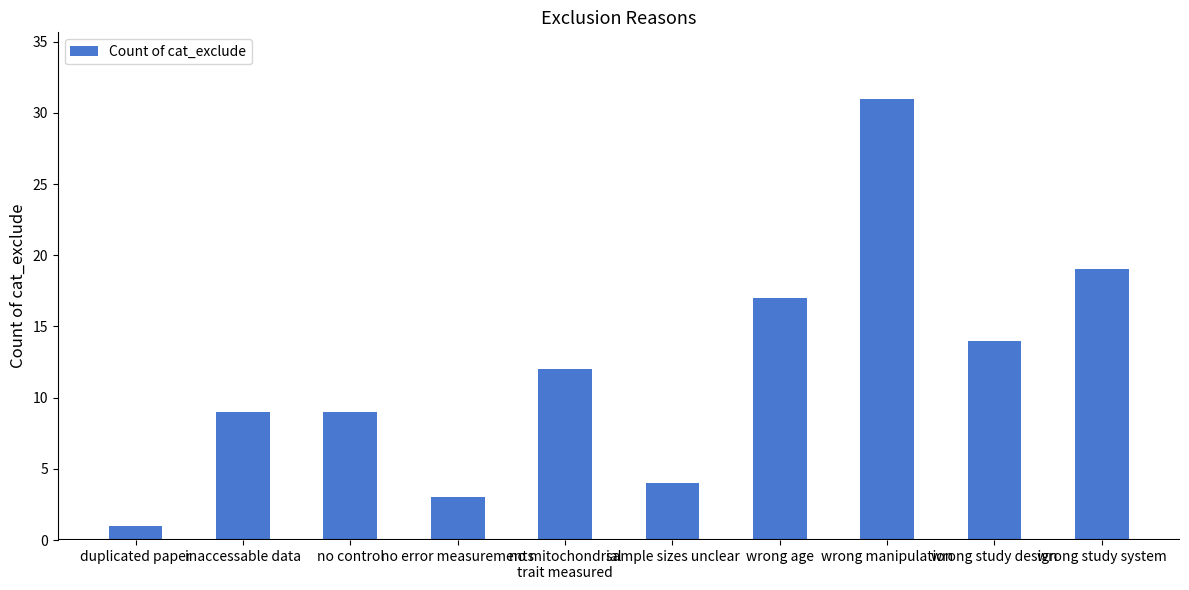

Is it true that the value at no control is 15?

False